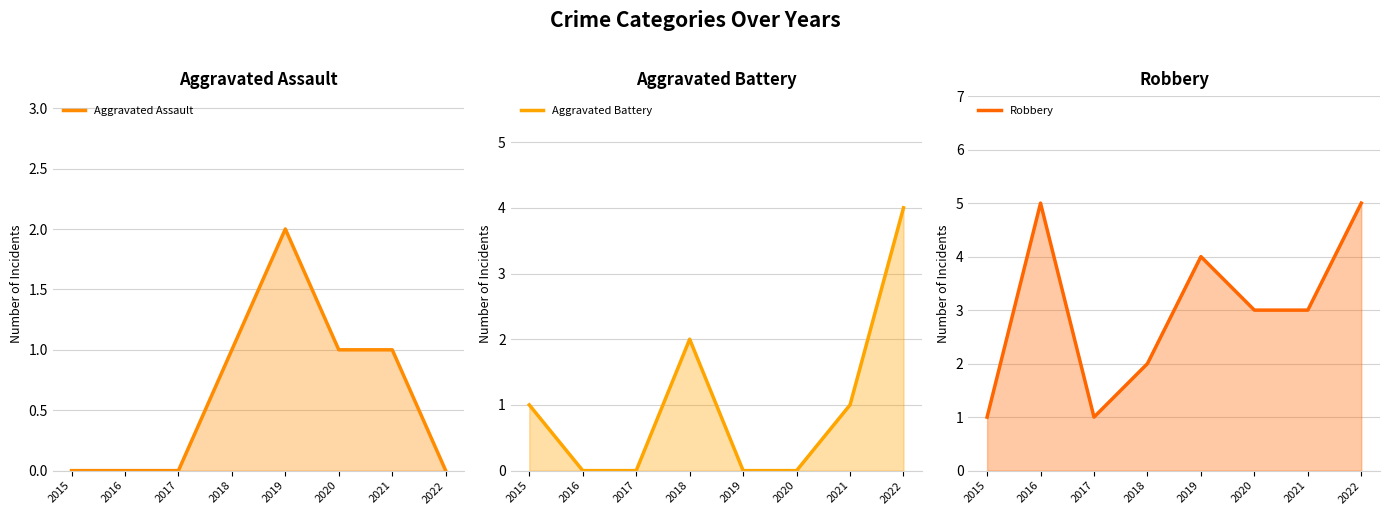

The value of Aggravated Assault at 2020 is 2. True or false?

False